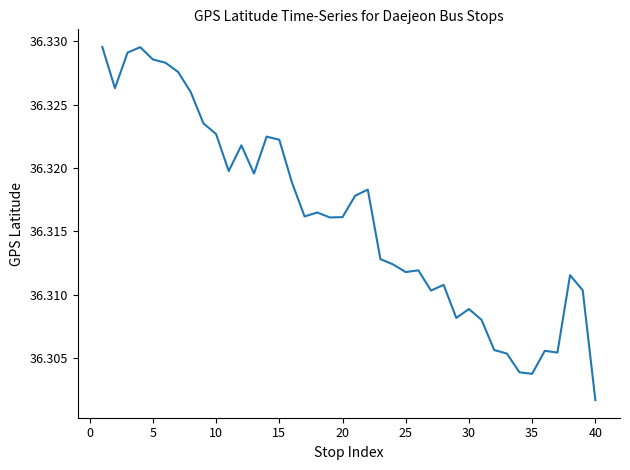

At which label is the value closest to 36?

40